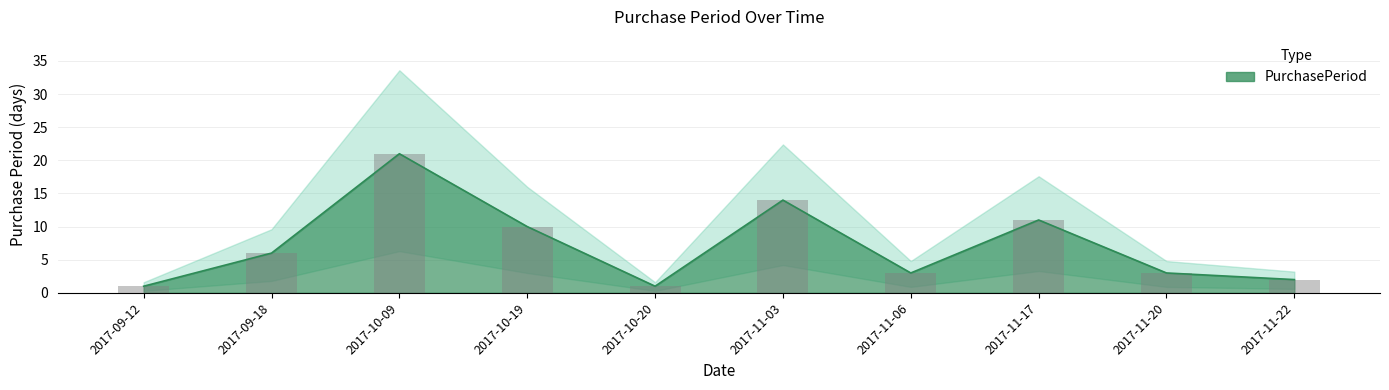

What is the average value?

7